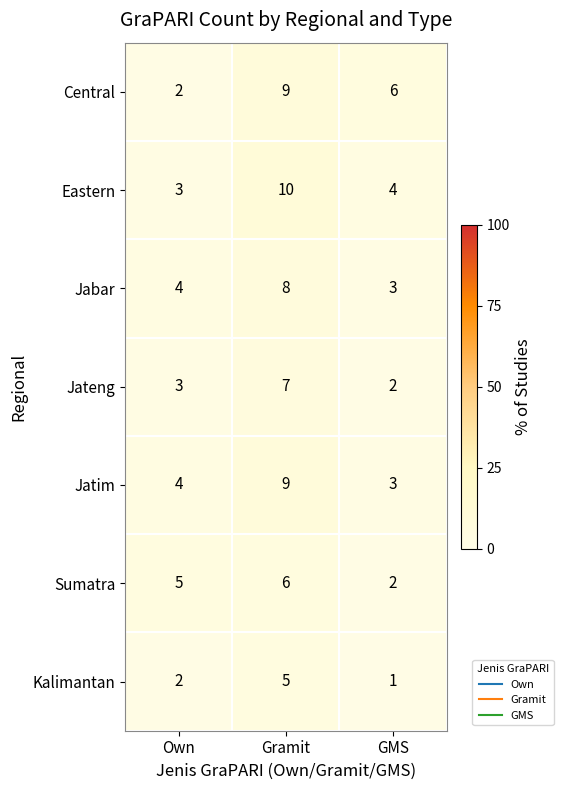

Count the number of data series in this chart.

7